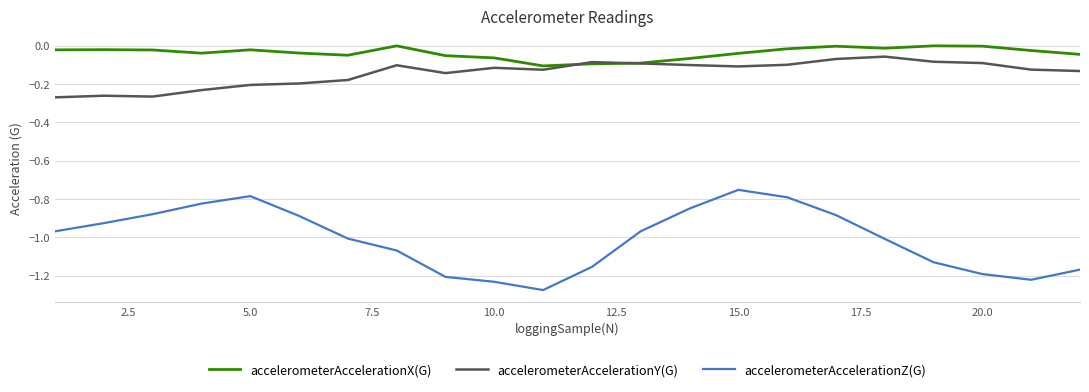

What is the difference between the second highest and minimum values in the accelerometerAccelerationY(G) series?

0.2